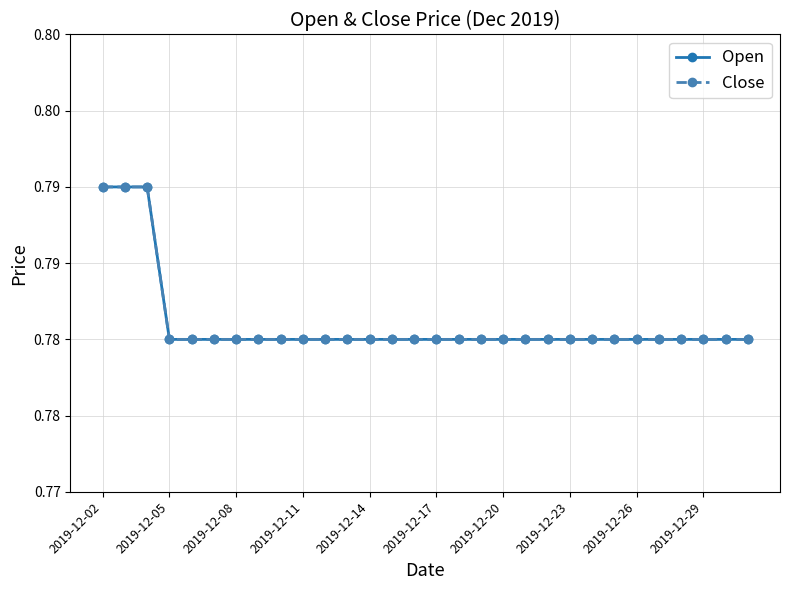

Does the chart have visible grid lines?

Yes